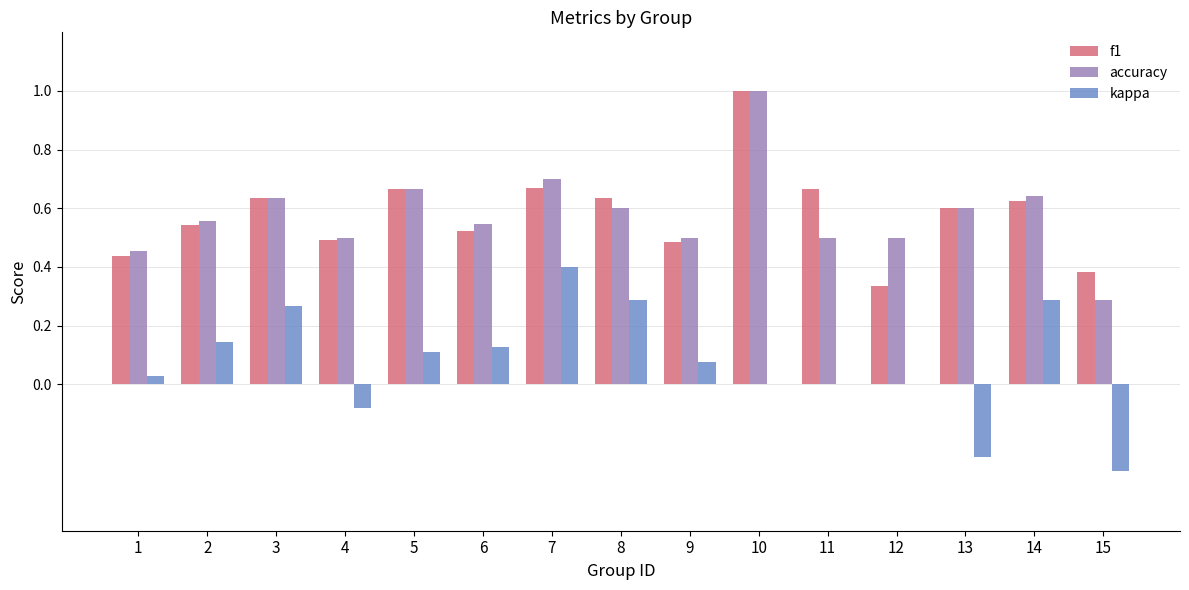

What are all the series names shown in the legend?

f1, accuracy, kappa